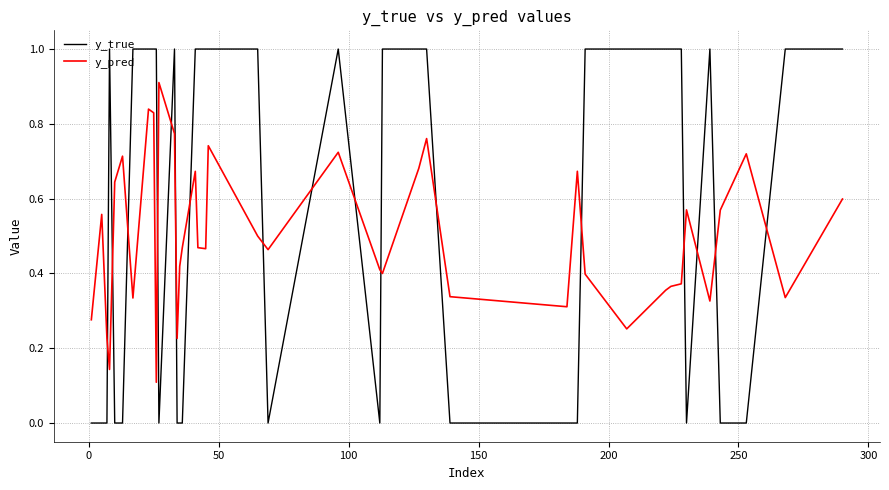

List the series in order of their peak value, lowest first.

y_pred, y_true